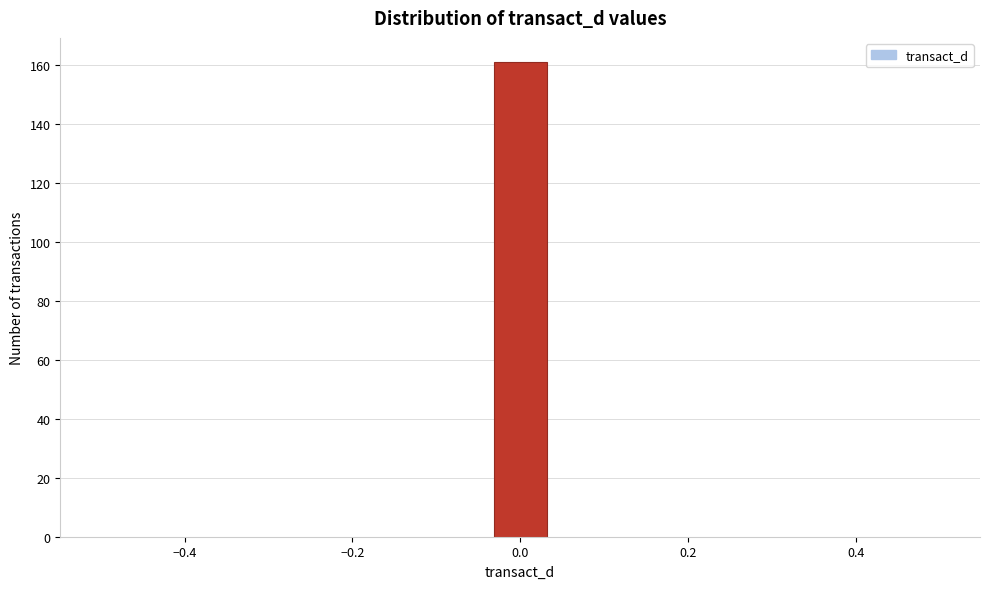

Read against the x-axis, roughly where is the centre of the tallest bar?

0.00